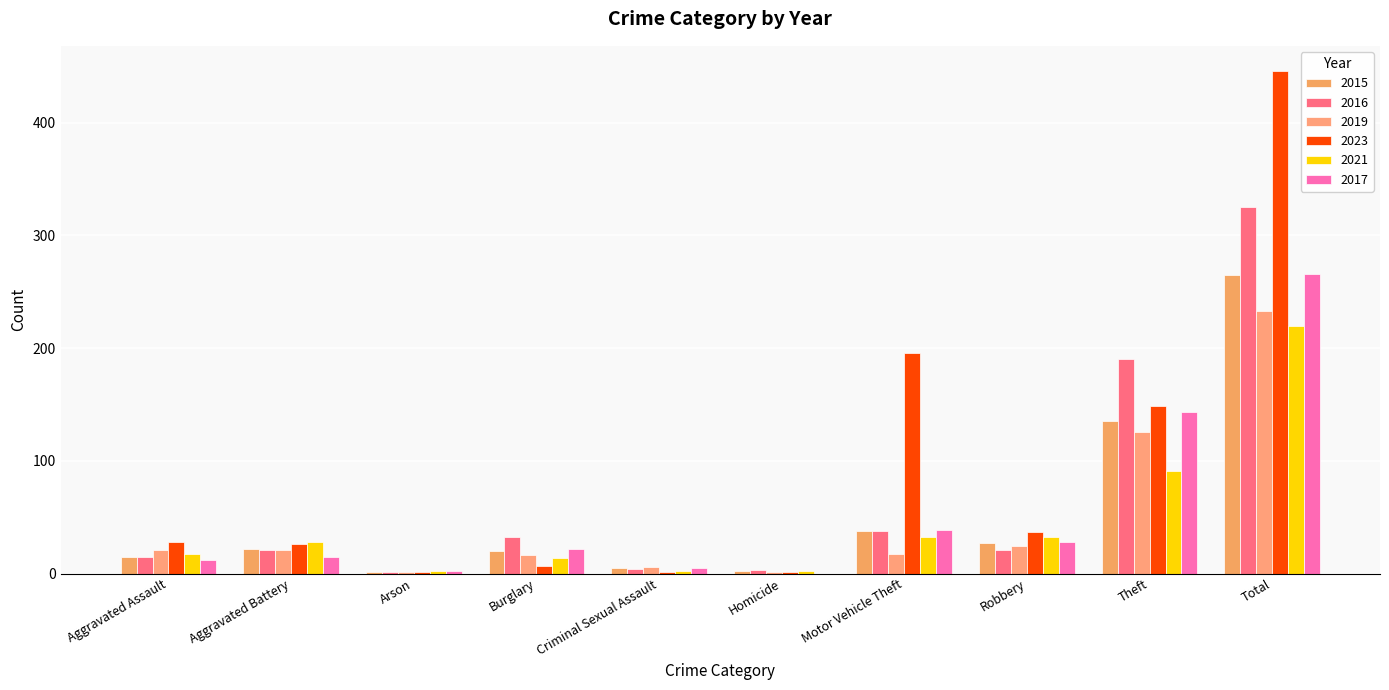

Reading right to left, list all the values displayed in this chart.

2015: 265	135	27	38	2	5	20	1	22	15
2016: 325	190	21	38	3	4	32	1	21	15
2019: 233	126	24	17	1	6	16	1	21	21
2023: 446	149	37	196	1	1	7	1	26	28
2021: 220	91	32	32	2	2	14	2	28	17
2017: 266	143	28	39	0	5	22	2	15	12